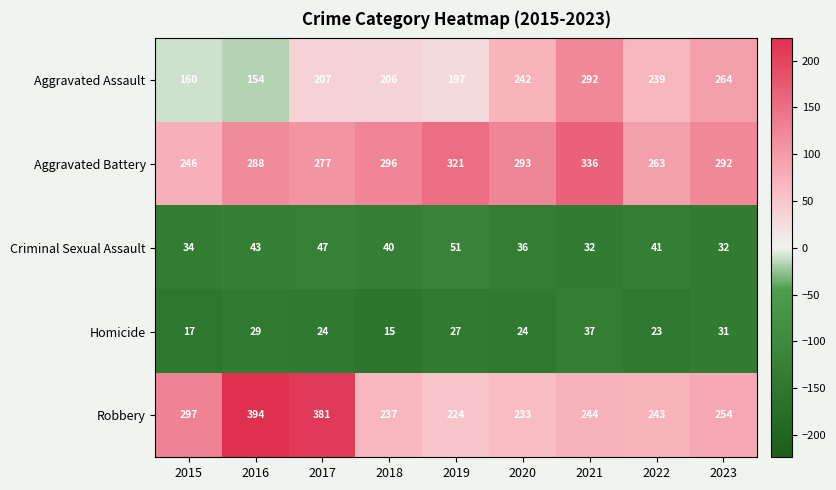

What is the total value across all series at 2022?

809